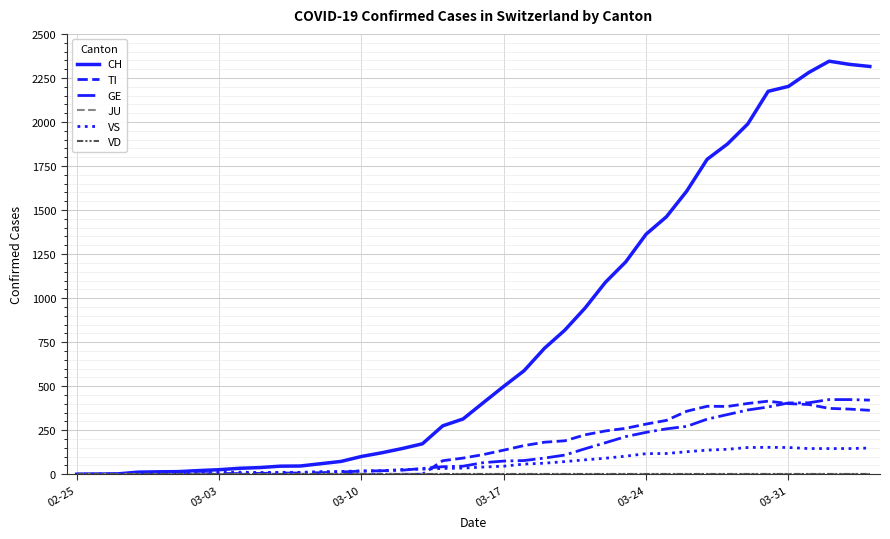

At which category is the sum across all series the highest?

37